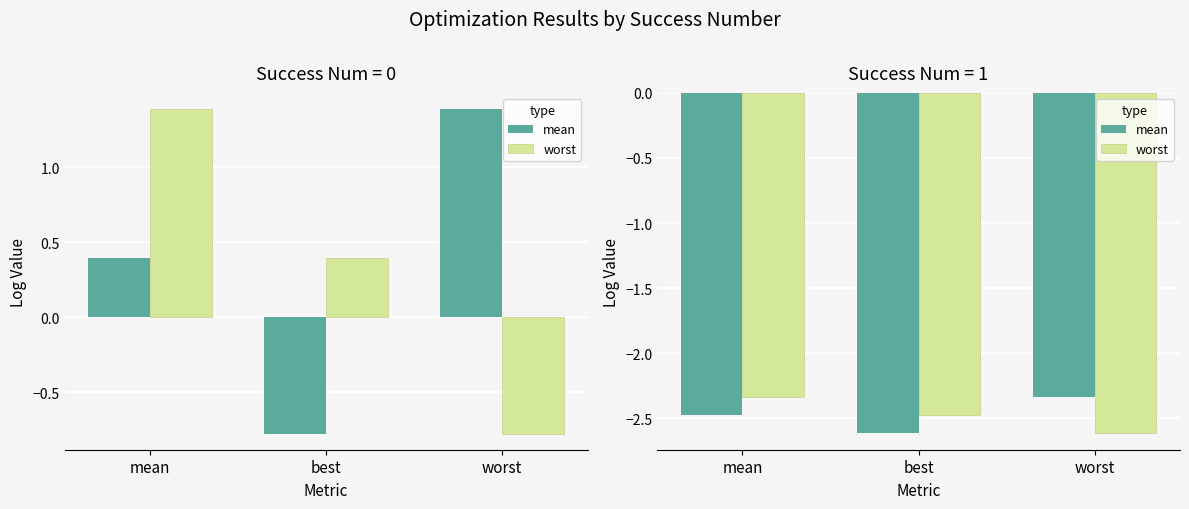

What is the spread (max minus min) of values at worst?

0.3